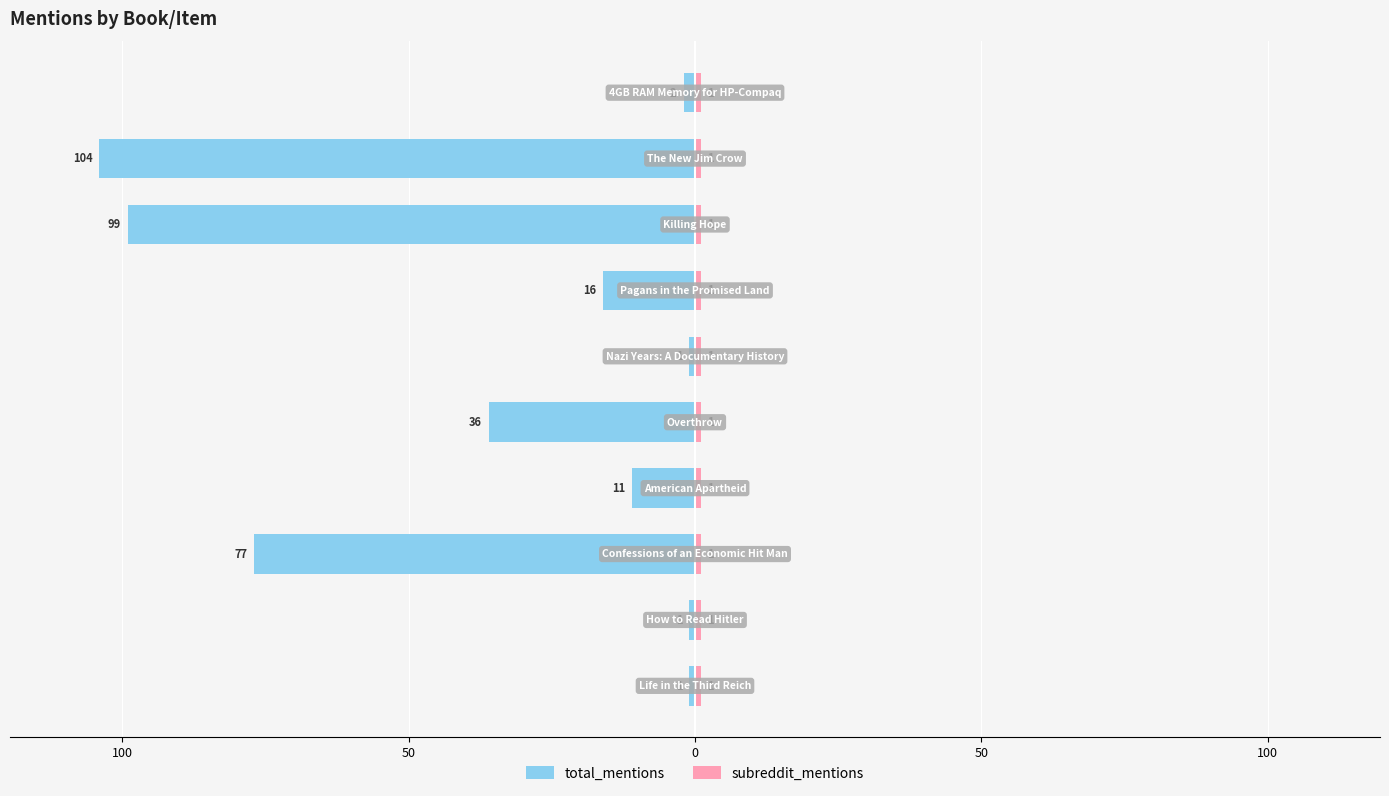

Are the bars horizontal?

Yes